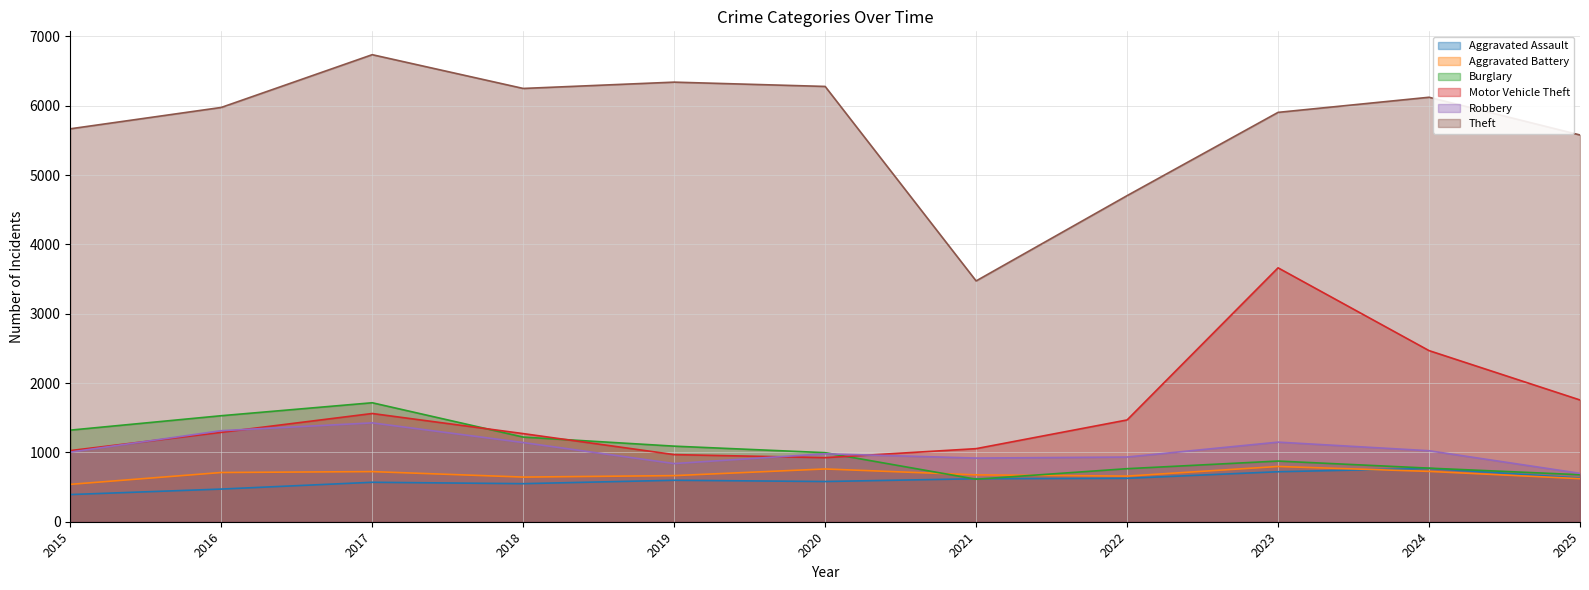

Does the chart have visible grid lines?

Yes